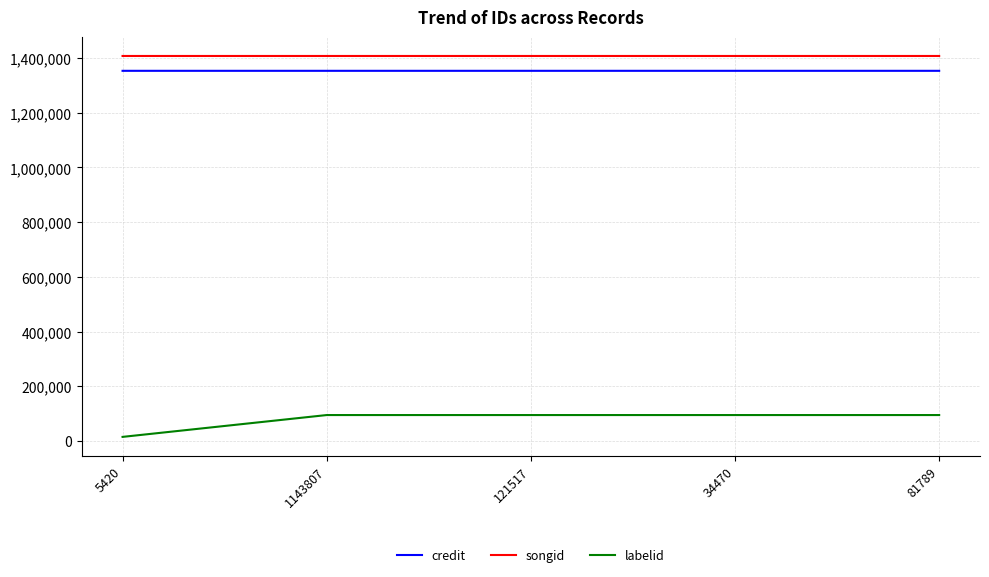

True or false: songid has a value of 1407184 at 34470.

True